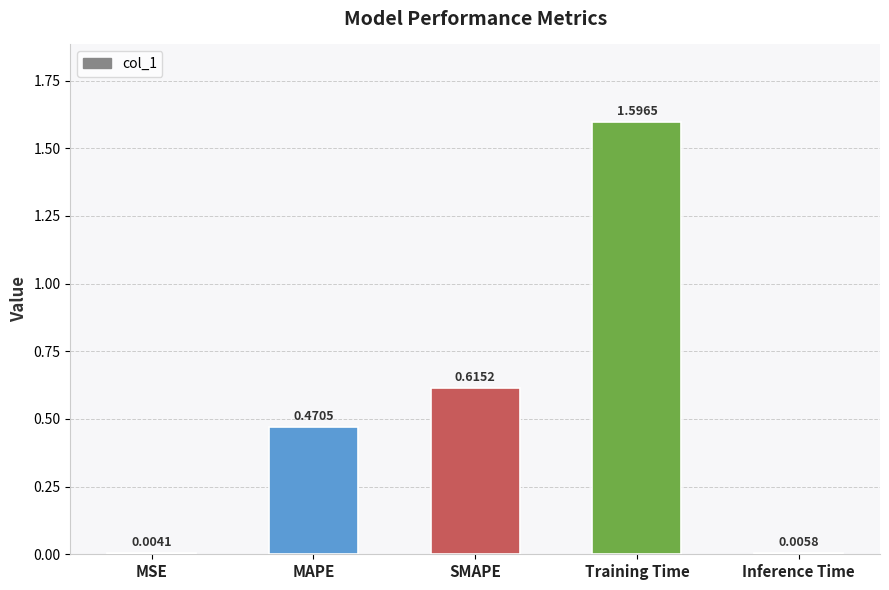

What is the sum of all values?

2.7